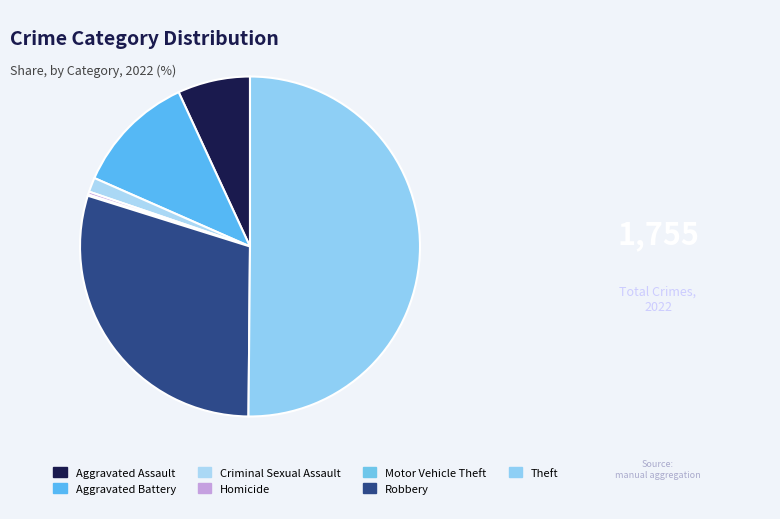

Count the number of slices in the pie.

7